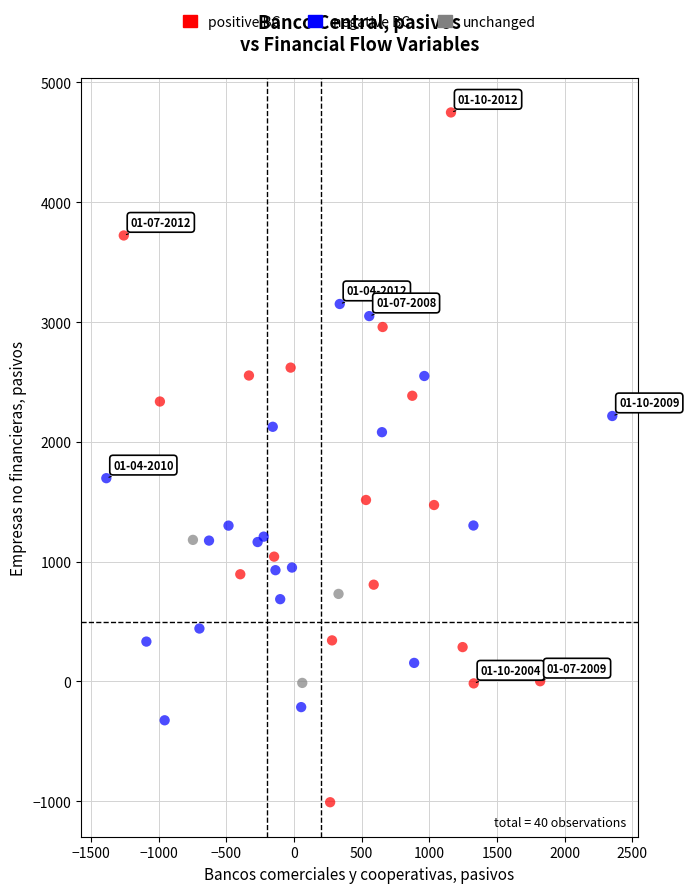

Which series has the largest Y range (max minus min)?

positive BC